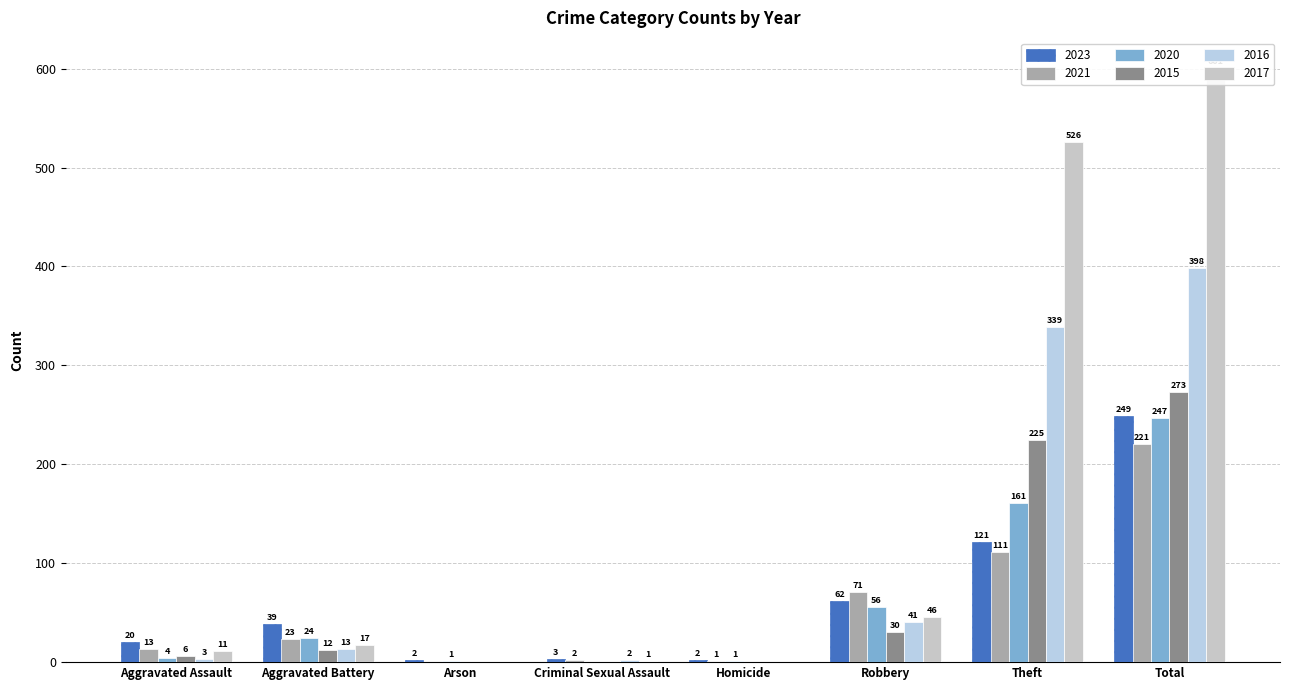

What is the difference between the second highest and second lowest values in the 2021 series?

110